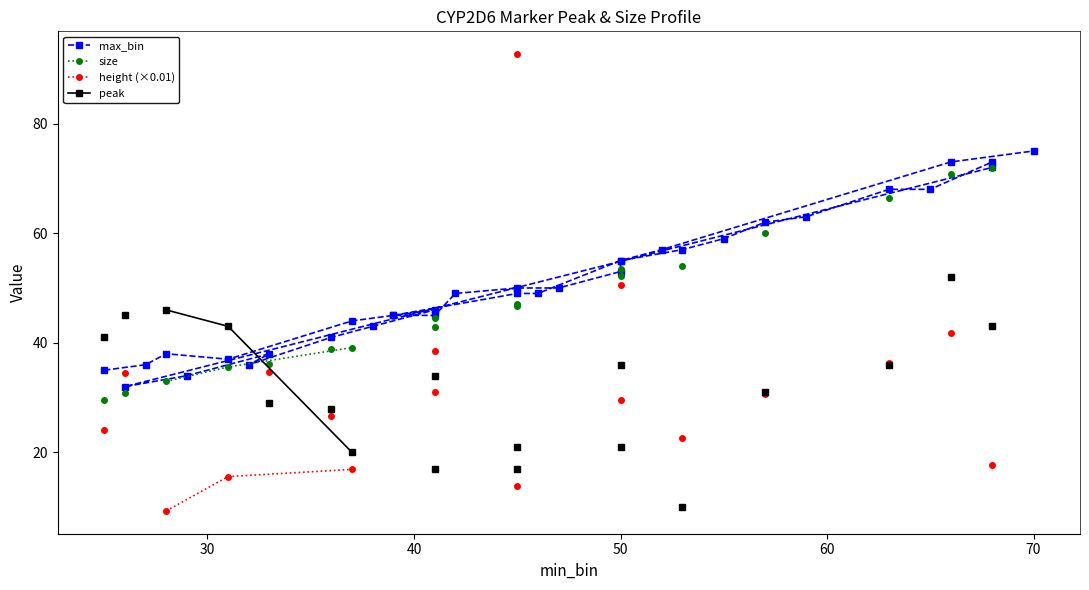

Does the chart have visible grid lines?

No